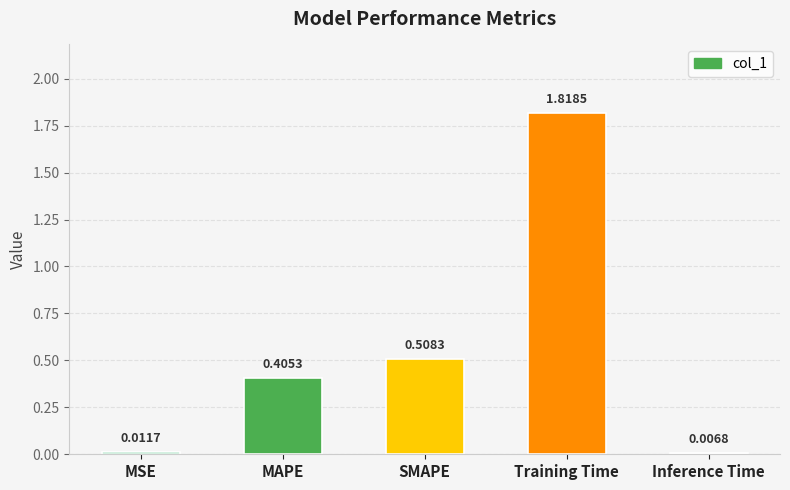

The value at SMAPE is 0.7. True or false?

False